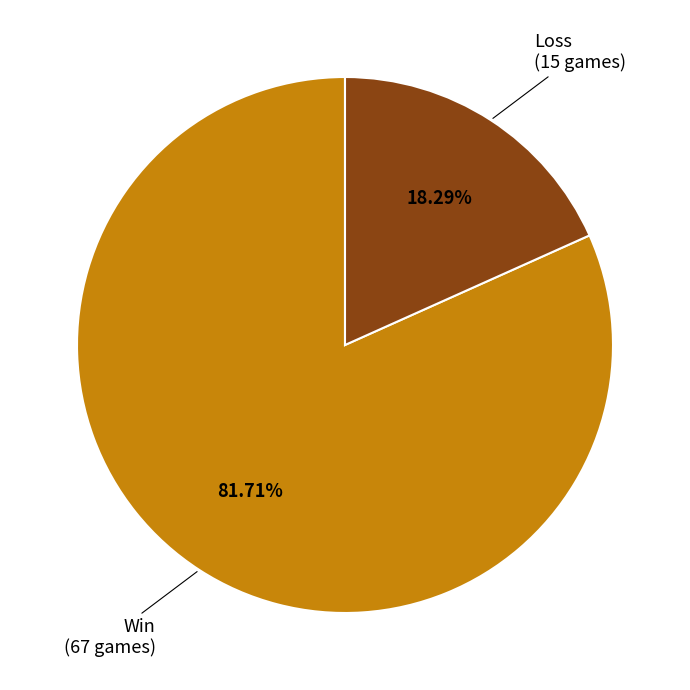

Is there any slice that represents more than half of the pie?

Yes